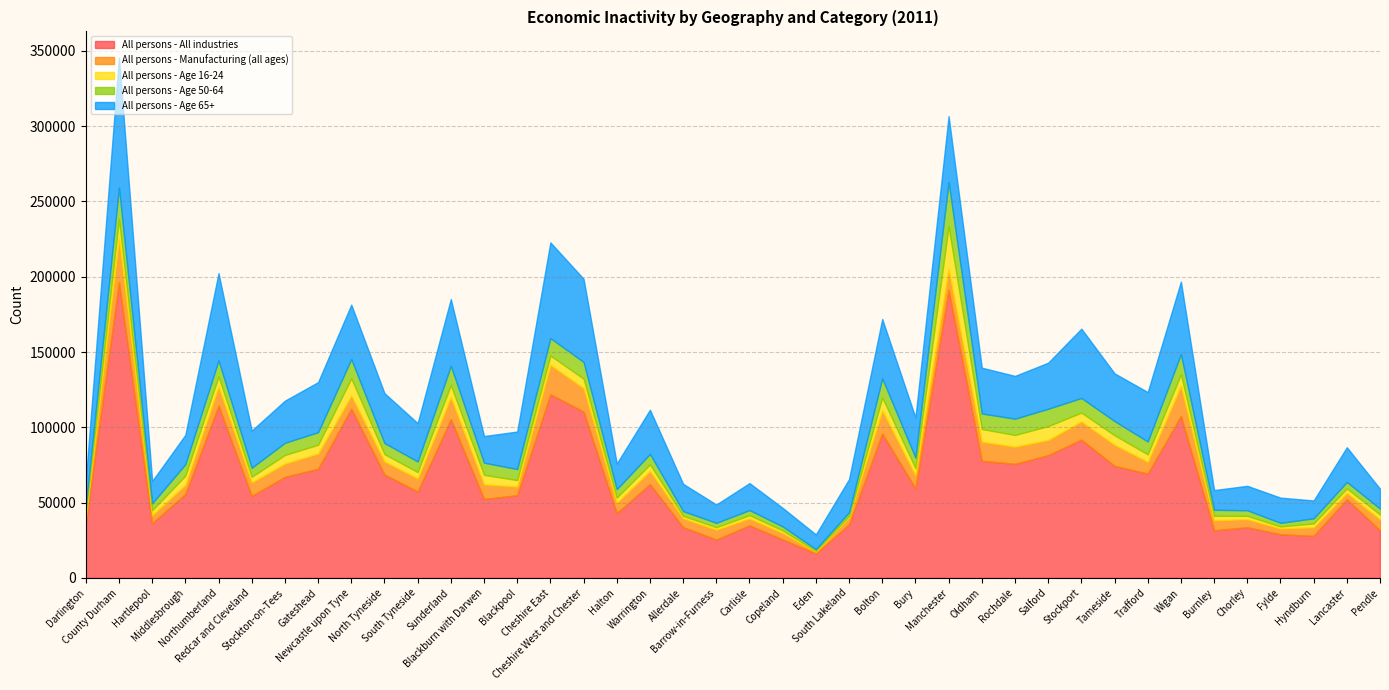

Reading left to right, list all the values displayed in this chart.

All persons - All industries: Darlington=36142	County Durham=196401	Hartlepool=36334	Middlesbrough=55700	Northumberland=114335	Redcar and Cleveland=54418	Stockton-on-Tees=67106	Gateshead=72478	Newcastle upon Tyne=112363	North Tyneside=68679	South Tyneside=57333	Sunderland=105394	Blackburn with Darwen=52396	Blackpool=54917	Cheshire East=121926	Cheshire West and Chester=110436	Halton=43048	Warrington=62242	Allerdale=33700	Barrow-in-Furness=25452	Carlisle=34844	Copeland=25540	Eden=16191	South Lakeland=35587	Bolton=95907	Bury=59483	Manchester=191250	Oldham=77770	Rochdale=75751	Salford=81492	Stockport=91844	Tameside=74361	Trafford=69289	Wigan=107493	Burnley=31611	Chorley=33642	Fylde=28961	Hyndburn=27954	Lancaster=52208	Pendle=31630
All persons - Manufacturing (all ages): Darlington=4540	County Durham=28964	Hartlepool=5407	Middlesbrough=6049	Northumberland=12659	Redcar and Cleveland=9005	Stockton-on-Tees=8851	Gateshead=10078	Newcastle upon Tyne=8765	North Tyneside=8689	South Tyneside=8642	Sunderland=14631	Blackburn with Darwen=9733	Blackpool=5724	Cheshire East=19570	Cheshire West and Chester=15609	Halton=6790	Warrington=8757	Allerdale=5910	Barrow-in-Furness=6566	Carlisle=4641	Copeland=4309	Eden=1272	South Lakeland=4580	Bolton=15344	Bury=8685	Manchester=13925	Oldham=12710	Rochdale=11398	Salford=10097	Stockport=12097	Tameside=14068	Trafford=7856	Wigan=19835	Burnley=6702	Chorley=5340	Fylde=3848	Hyndburn=5670	Lancaster=4234	Pendle=7213
All persons - Age 16-24: Darlington=2773	County Durham=13090	Hartlepool=3167	Middlesbrough=6174	Northumberland=6834	Redcar and Cleveland=3753	Stockton-on-Tees=5690	Gateshead=5868	Newcastle upon Tyne=11448	North Tyneside=4856	South Tyneside=4312	Sunderland=8126	Blackburn with Darwen=6315	Blackpool=4317	Cheshire East=6158	Cheshire West and Chester=6253	Halton=3549	Warrington=4376	Allerdale=1643	Barrow-in-Furness=1616	Carlisle=2185	Copeland=1683	Eden=527	South Lakeland=1063	Bolton=8616	Bury=4783	Manchester=28340	Oldham=8416	Rochdale=7776	Salford=9227	Stockport=5835	Tameside=6315	Trafford=4907	Wigan=7958	Burnley=2922	Chorley=2216	Fylde=1354	Hyndburn=2528	Lancaster=2992	Pendle=3233
All persons - Age 50-64: Darlington=4092	County Durham=20725	Hartlepool=4662	Middlesbrough=7571	Northumberland=10635	Redcar and Cleveland=5980	Stockton-on-Tees=8085	Gateshead=8335	Newcastle upon Tyne=12729	North Tyneside=7352	South Tyneside=7045	Sunderland=12706	Blackburn with Darwen=8080	Blackpool=7332	Cheshire East=11595	Cheshire West and Chester=11120	Halton=5546	Warrington=6938	Allerdale=3099	Barrow-in-Furness=2932	Carlisle=3366	Copeland=2635	Eden=1106	South Lakeland=2315	Bolton=12688	Bury=6967	Manchester=29356	Oldham=10291	Rochdale=10804	Salford=11495	Stockport=9718	Tameside=9412	Trafford=8545	Wigan=13374	Burnley=3988	Chorley=3722	Fylde=2419	Hyndburn=3405	Lancaster=4282	Pendle=3912
All persons - Age 65+: Darlington=17133	County Durham=86466	Hartlepool=14779	Middlesbrough=19502	Northumberland=57940	Redcar and Cleveland=24705	Stockton-on-Tees=27974	Gateshead=33252	Newcastle upon Tyne=36185	North Tyneside=33127	South Tyneside=25451	Sunderland=44349	Blackburn with Darwen=17676	Blackpool=24899	Cheshire East=63575	Cheshire West and Chester=55220	Halton=17032	Warrington=29380	Allerdale=18115	Barrow-in-Furness=12175	Carlisle=17923	Copeland=12328	Eden=9785	South Lakeland=22061	Bolton=39379	Bury=26666	Manchester=43797	Oldham=30432	Rochdale=28419	Salford=30614	Stockport=46038	Tameside=31697	Trafford=32827	Wigan=48140	Burnley=13099	Chorley=16239	Fylde=16734	Hyndburn=11871	Lancaster=23049	Pendle=13215